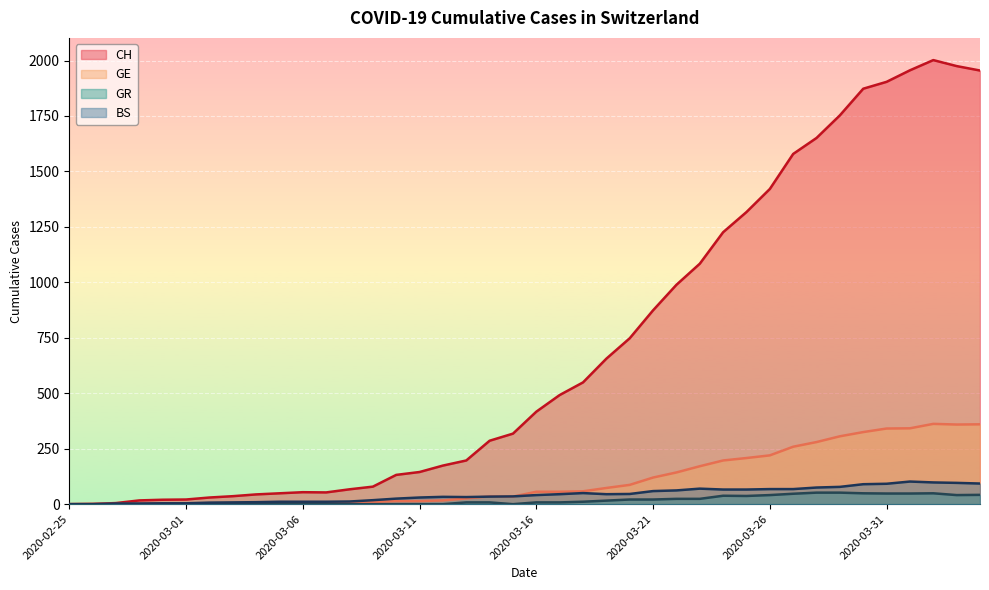

True or false: CH and GE cross at least once.

False